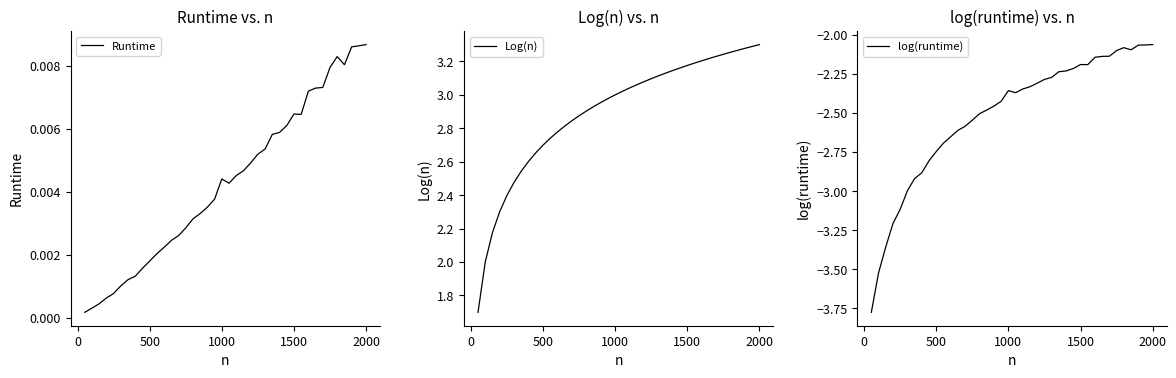

Rank the series by their maximum value, from lowest to highest.

log(runtime), Runtime, Log(n)